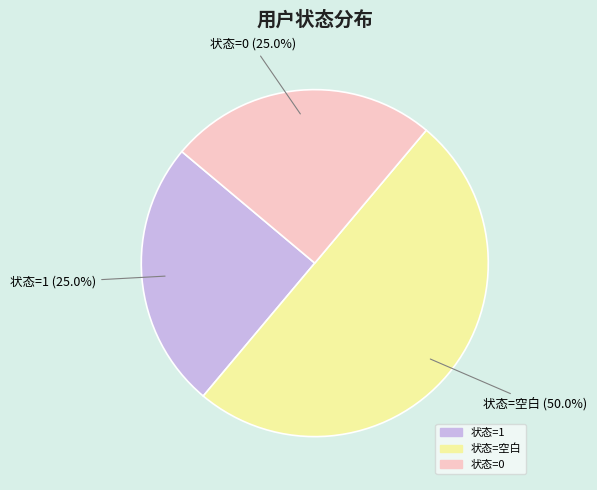

Which slice is the largest?

状态=空白